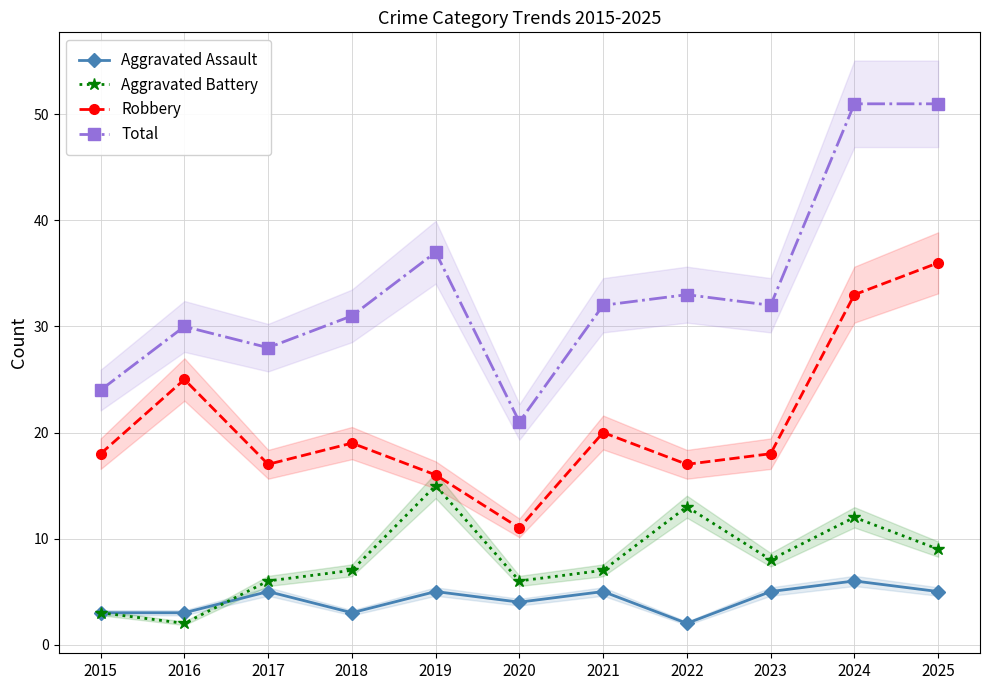

Rank the series by their maximum value, from lowest to highest.

Aggravated Assault, Aggravated Battery, Robbery, Total